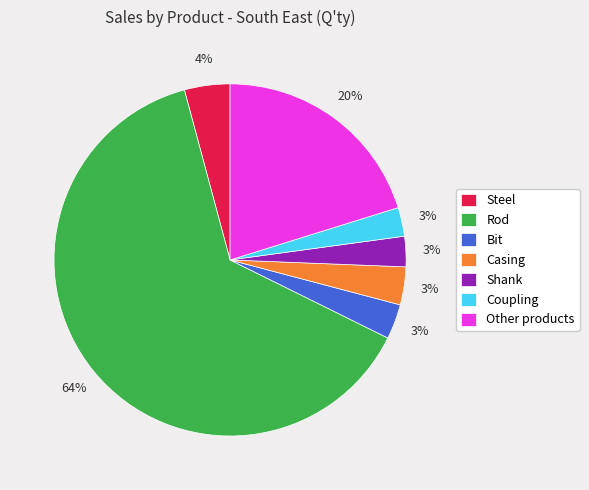

Which has a higher value, Bit or Rod?

Rod